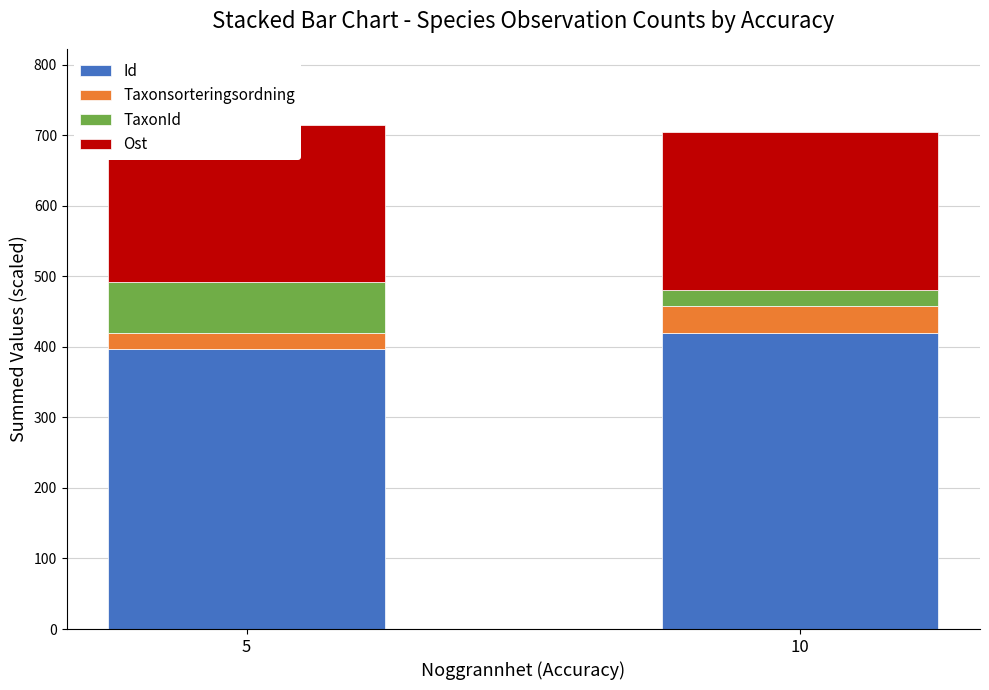

The value of TaxonId at 5 is 72.5. True or false?

True